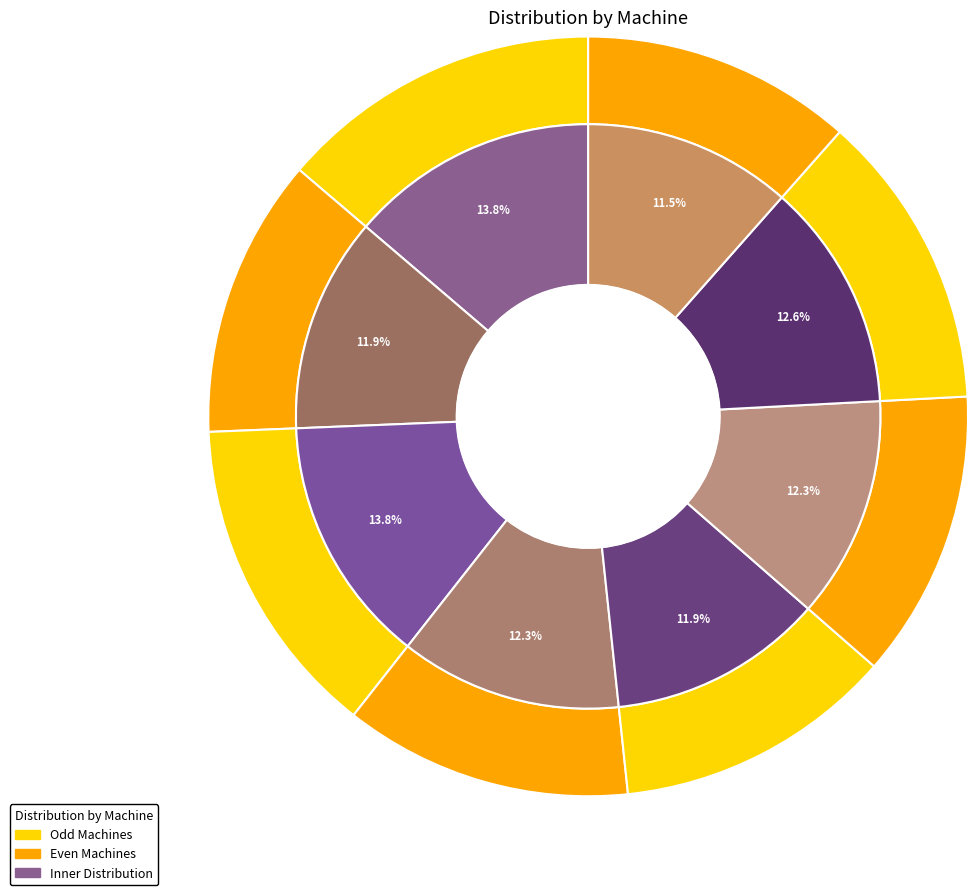

What is the change in value from Machine 4 to Machine 5?

-1